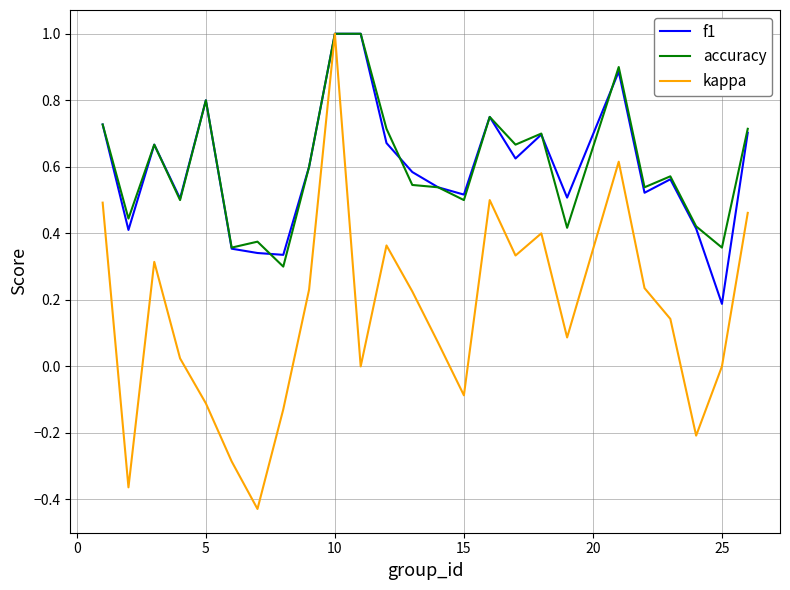

At how many categories does at least one series exceed 0?

25